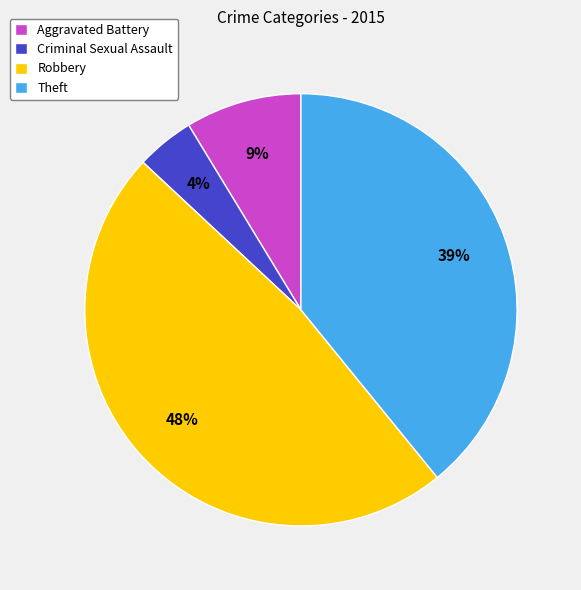

The Criminal Sexual Assault slice represents 19% of the pie. True or false?

False